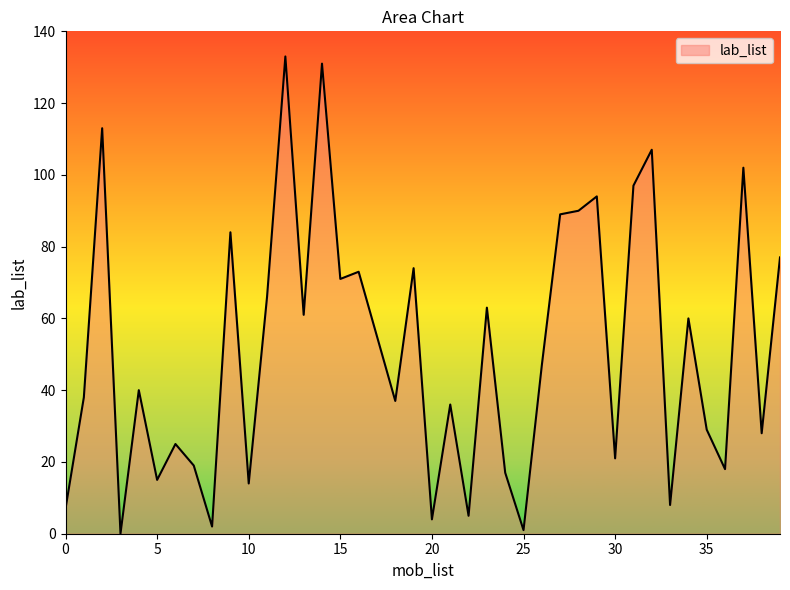

What is the difference between the maximum and minimum values?

133